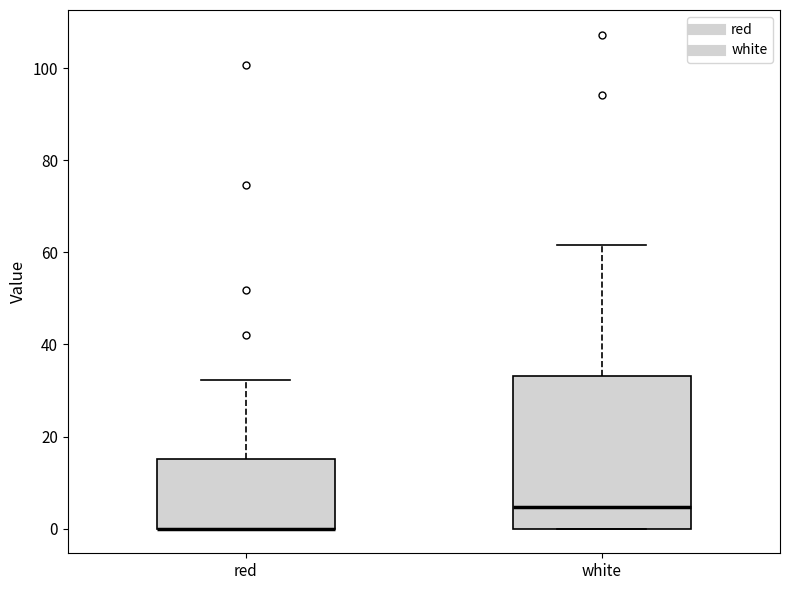

Where does the median line of the box for white sit on the y-axis? The values are not printed on the chart, so give them approximately, as read against the axis.

4